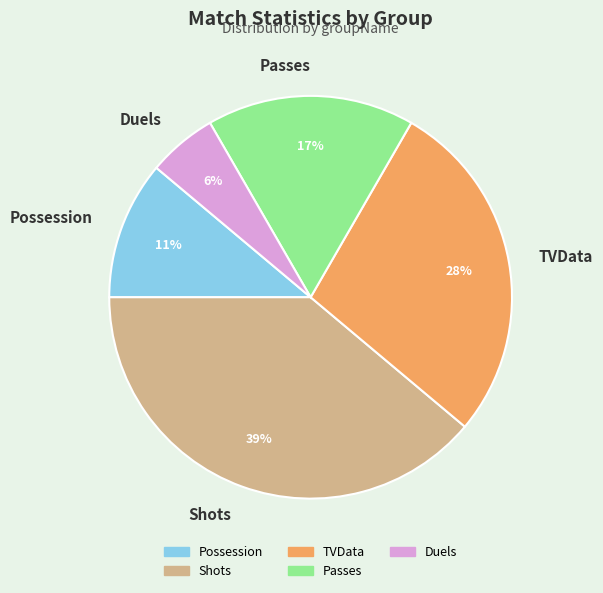

How many slices are in this pie chart?

5